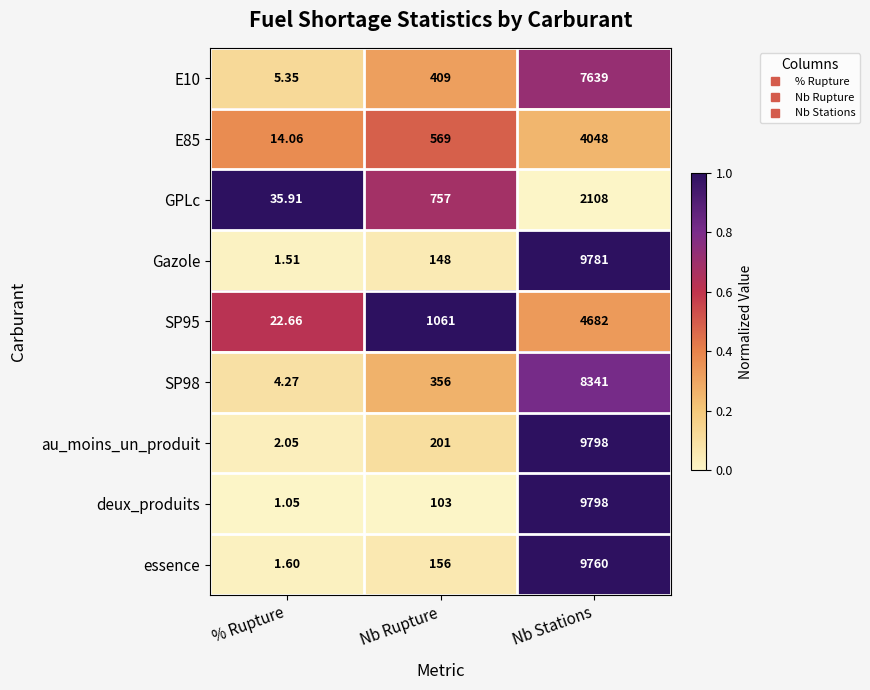

Is the value of Gazole at Nb Stations greater than the value of deux_produits at % Rupture?

Yes